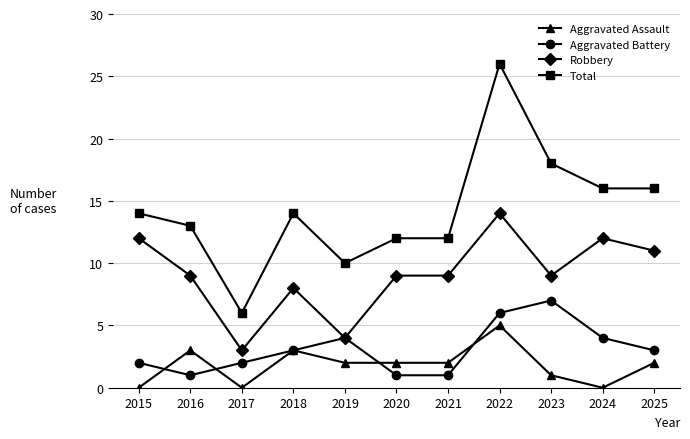

What is the value of the Robbery point at the 3rd from the left?

3